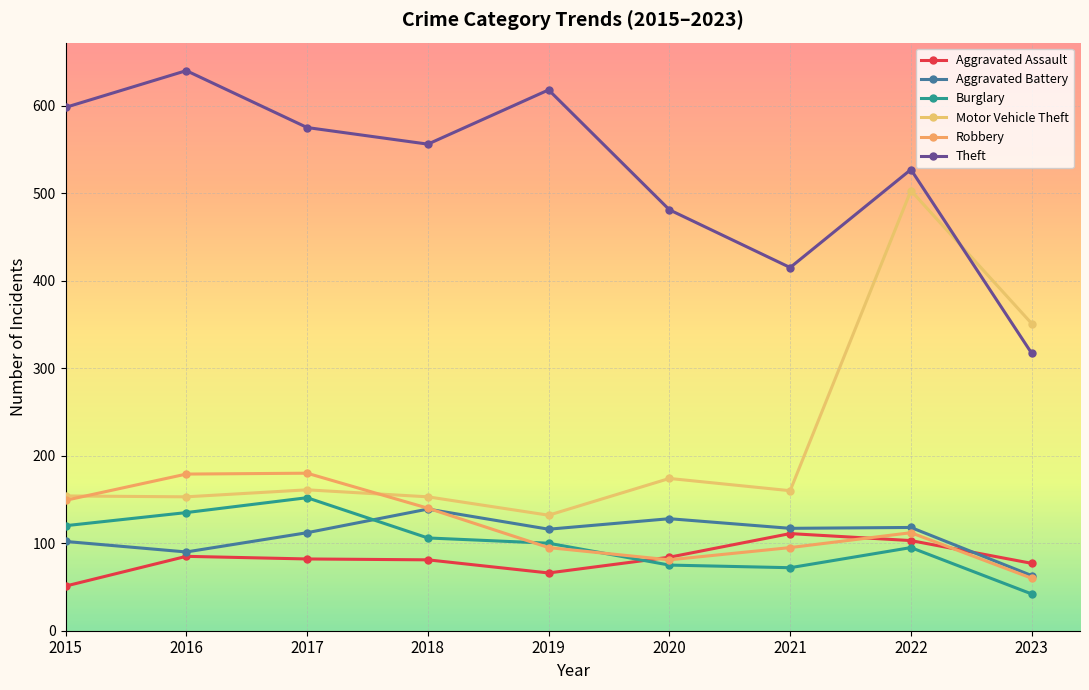

Reading right to left, list all the values displayed in this chart.

Aggravated Assault: 2023=77	2022=103	2021=111	2020=84	2019=66	2018=81	2017=82	2016=85	2015=51
Aggravated Battery: 2023=63	2022=118	2021=117	2020=128	2019=116	2018=139	2017=112	2016=90	2015=102
Burglary: 2023=42	2022=95	2021=72	2020=75	2019=100	2018=106	2017=152	2016=135	2015=120
Motor Vehicle Theft: 2023=351	2022=503	2021=160	2020=174	2019=132	2018=153	2017=161	2016=153	2015=154
Robbery: 2023=60	2022=112	2021=95	2020=81	2019=95	2018=140	2017=180	2016=179	2015=149
Theft: 2023=317	2022=527	2021=415	2020=481	2019=618	2018=556	2017=575	2016=640	2015=598